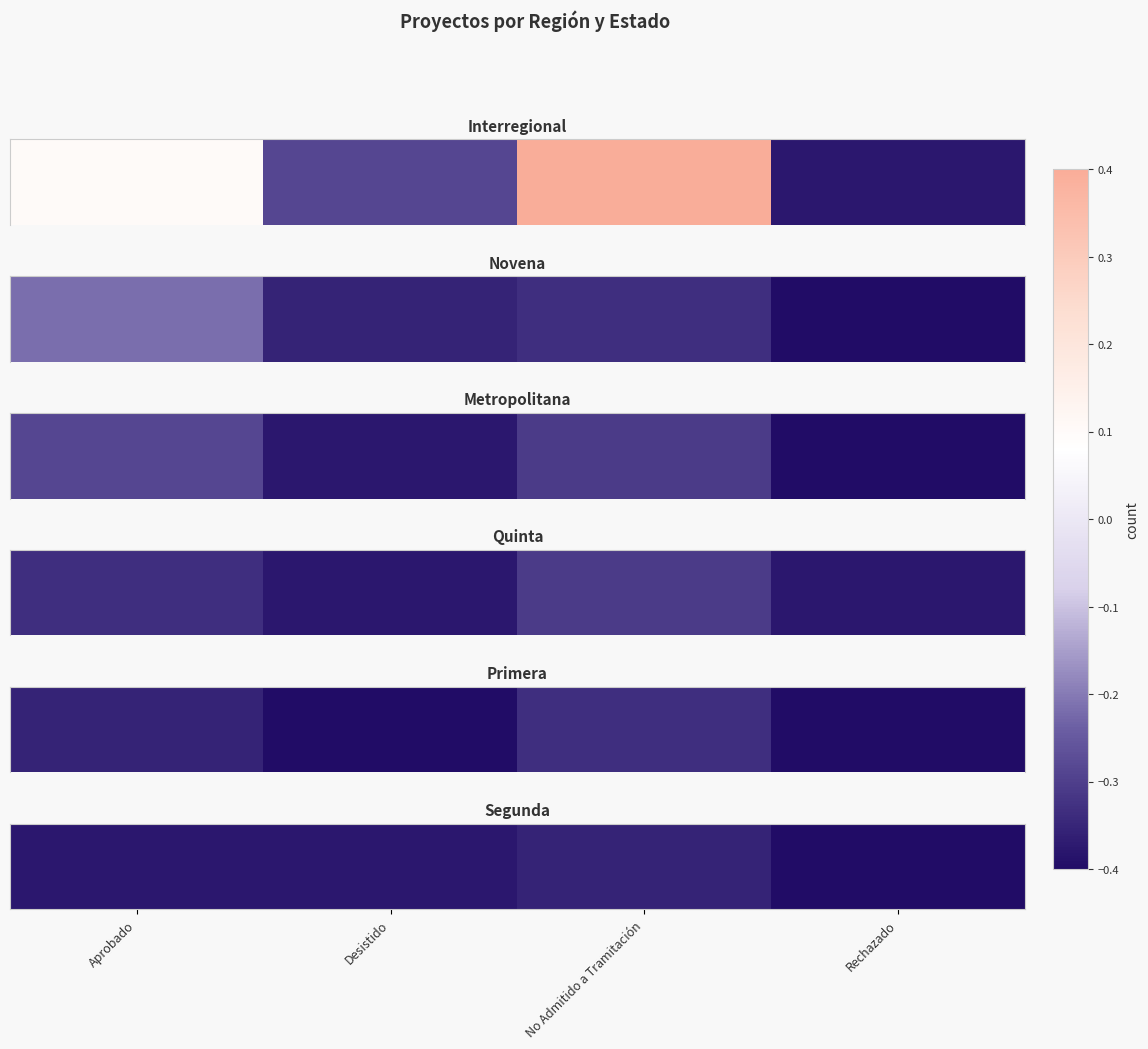

Rank the categories by value from lowest to highest.

Rechazado, Aprobado, Desistido, No Admitido a Tramitación